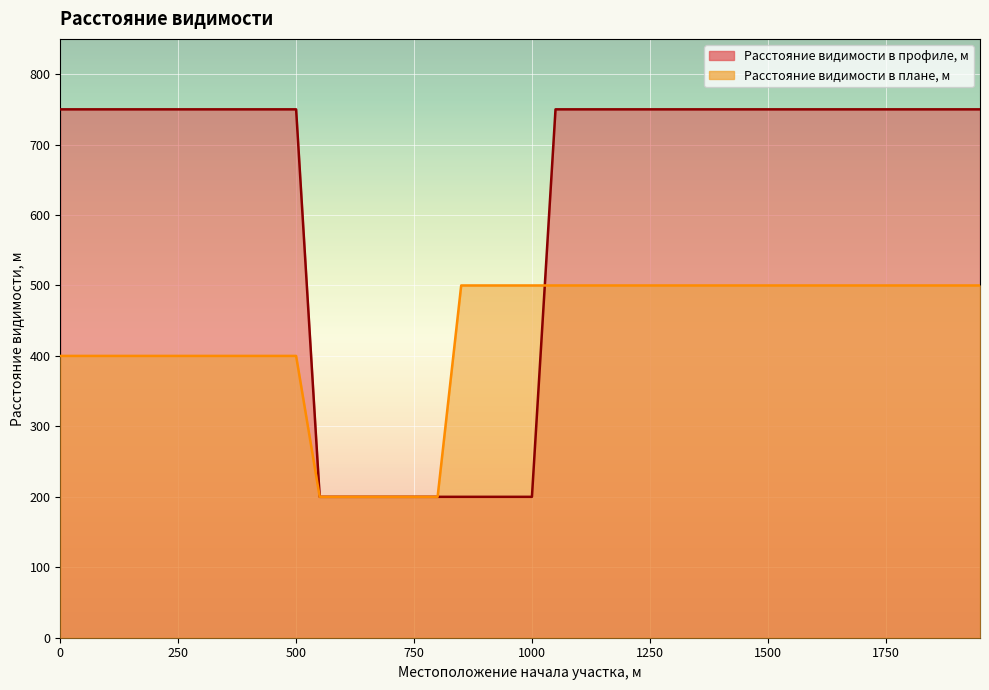

What is the smallest value displayed?

200